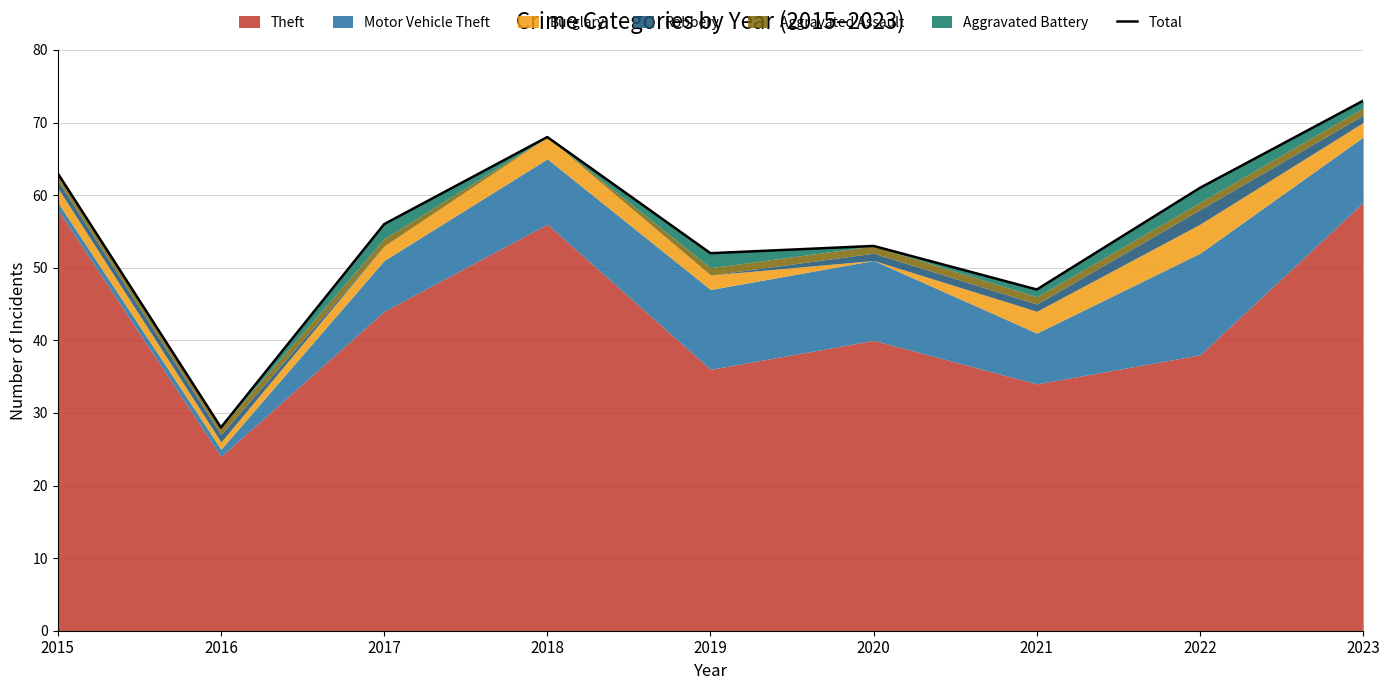

True or false: the data shows 71 at 2020.

False